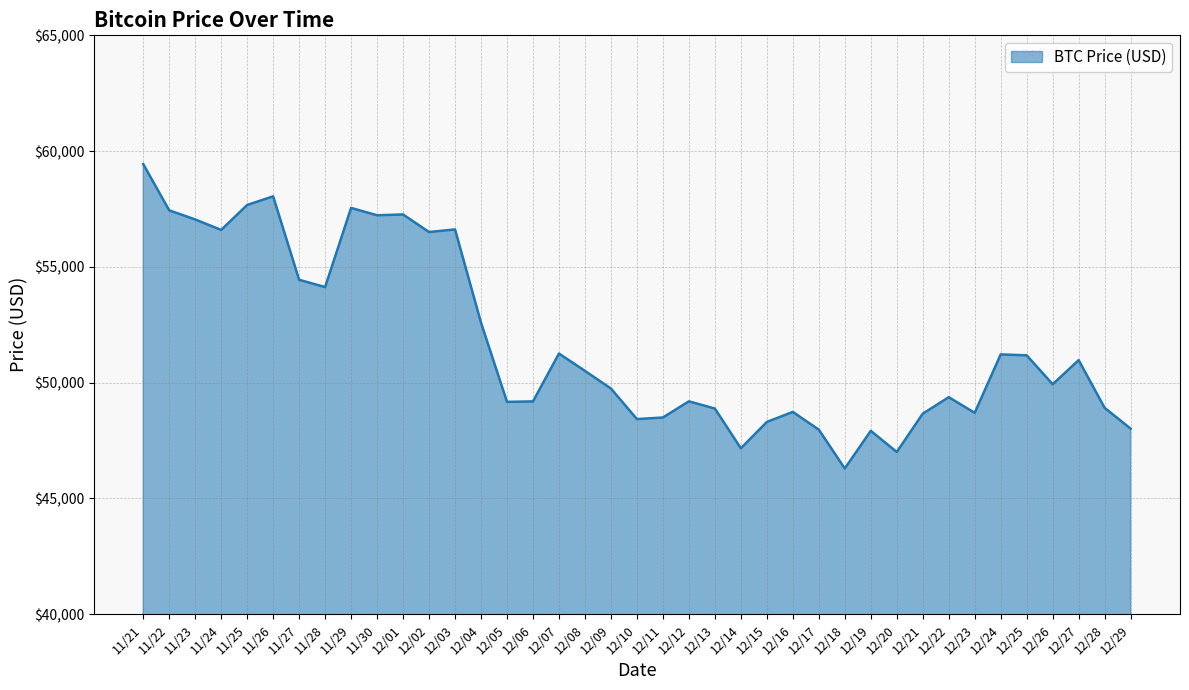

What is the minimum value shown in the chart?

46296